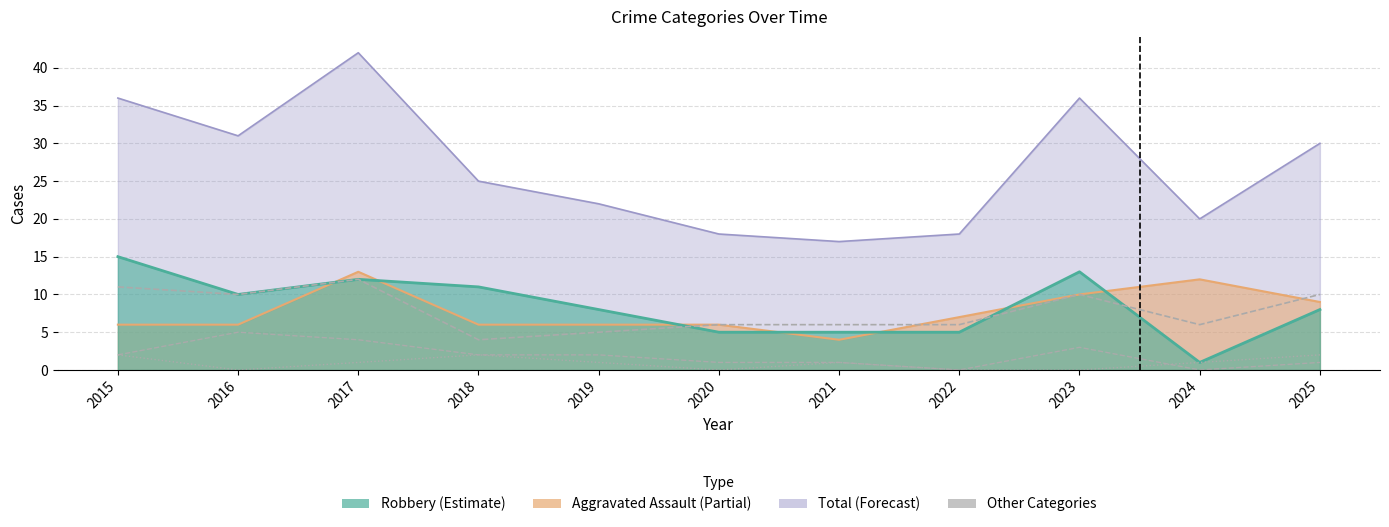

The Aggravated Battery series shows 5 at 2019. True or false?

True